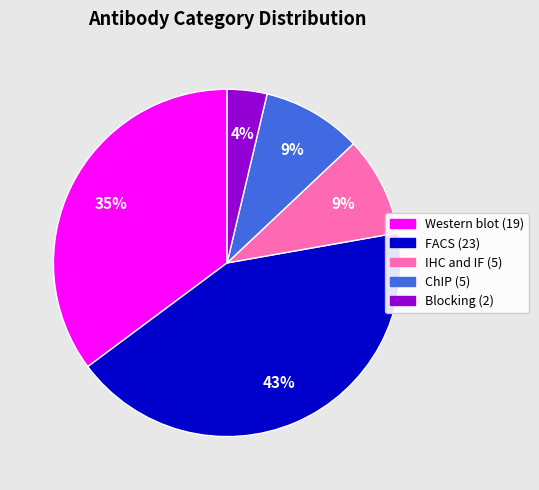

Is there any slice that represents more than half of the pie?

No